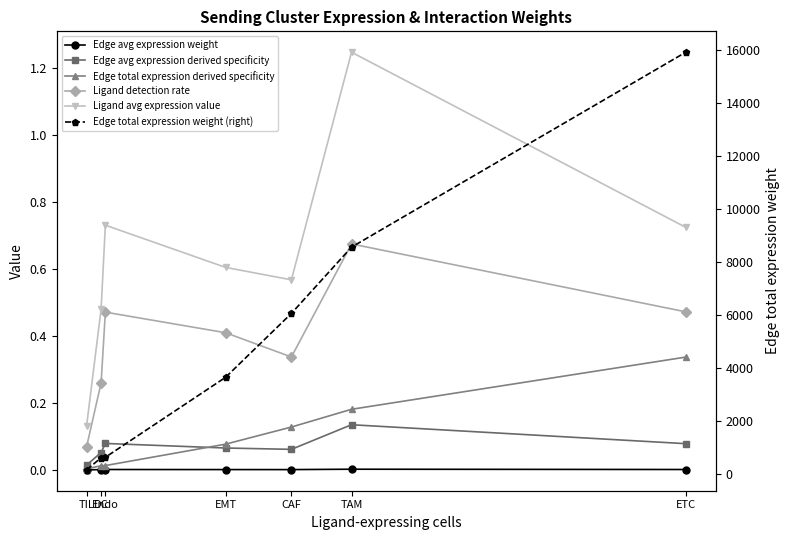

List the series in order of their peak value, lowest first.

Edge avg expression weight, Edge avg expression derived specificity, Edge total expression derived specificity, Ligand detection rate, Ligand avg expression value, Edge total expression weight (right)